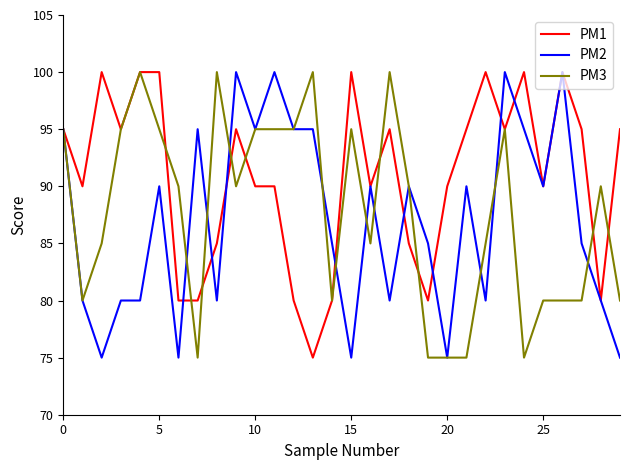

What is the highest value of the PM2 series?

100